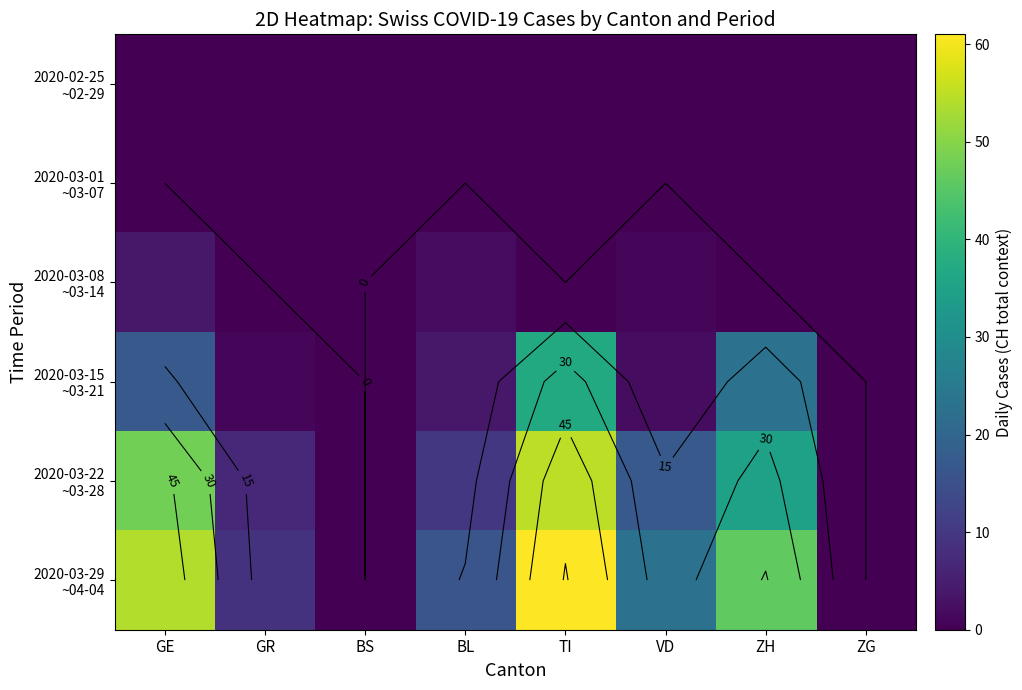

True or false: 2020-02-25 ~02-29 has a value of 0 at ZG.

True